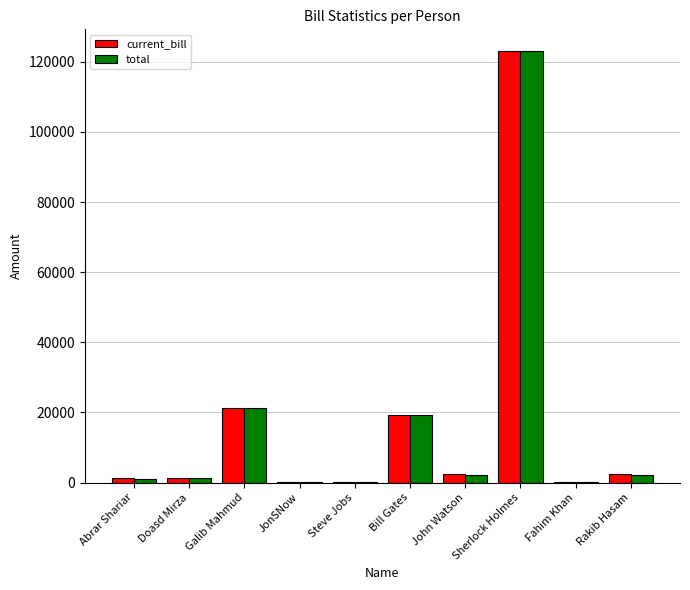

Between Galib Mahmud and Rakib Hasam, which series saw the biggest shift?

current_bill